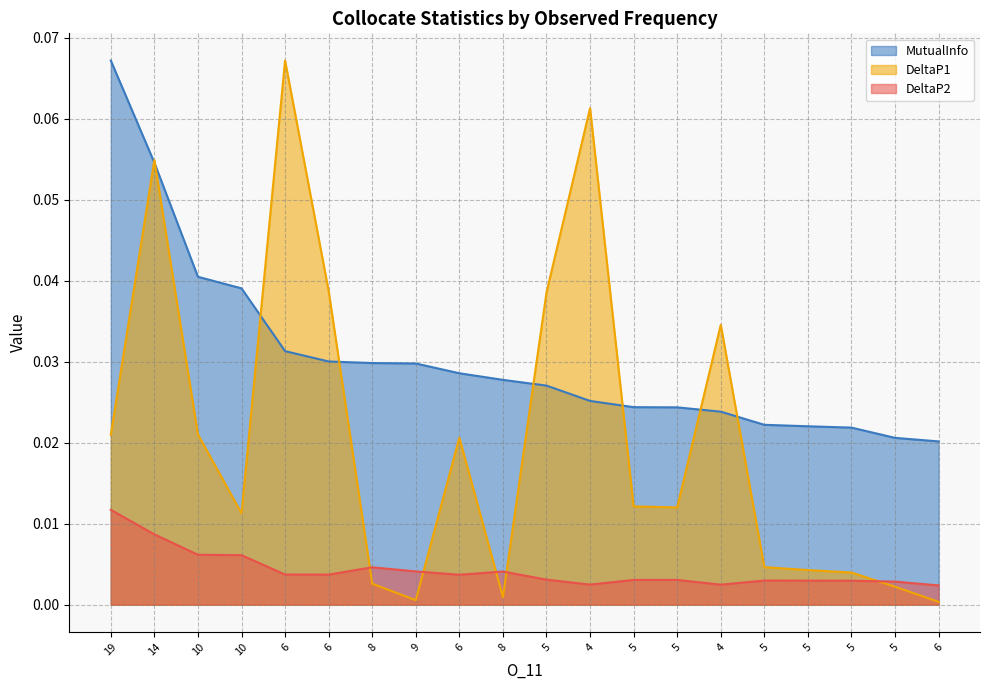

Is the value of MutualInfo at 14 greater than the value of DeltaP2 at 10?

Yes